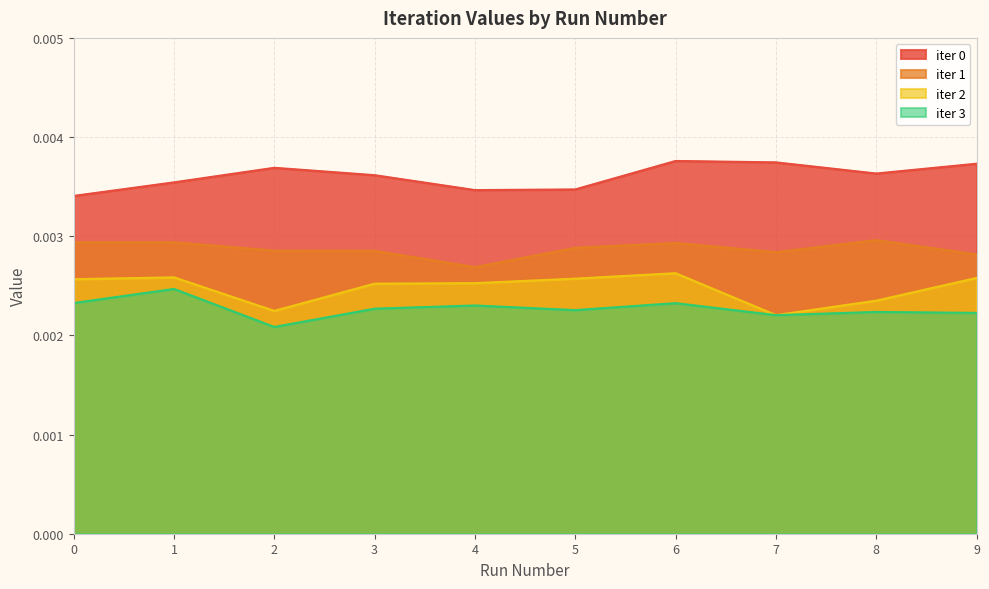

The value of iter 3 at 9 is 0.0. True or false?

False